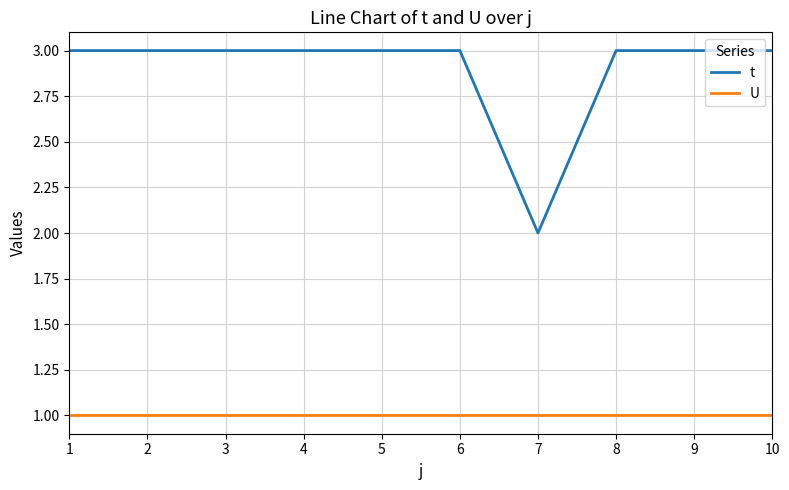

Is the value of U at 9 greater than the value of t at 9?

No